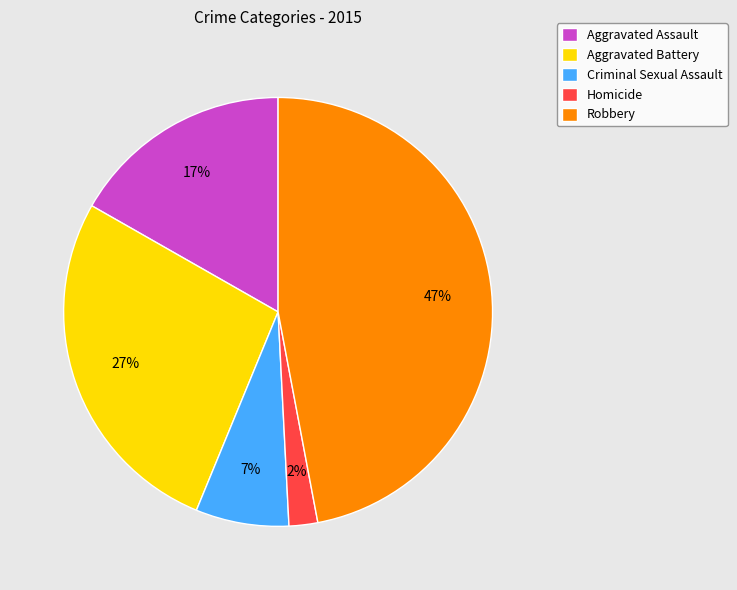

To the nearest percent, what portion does Homicide represent?

2%